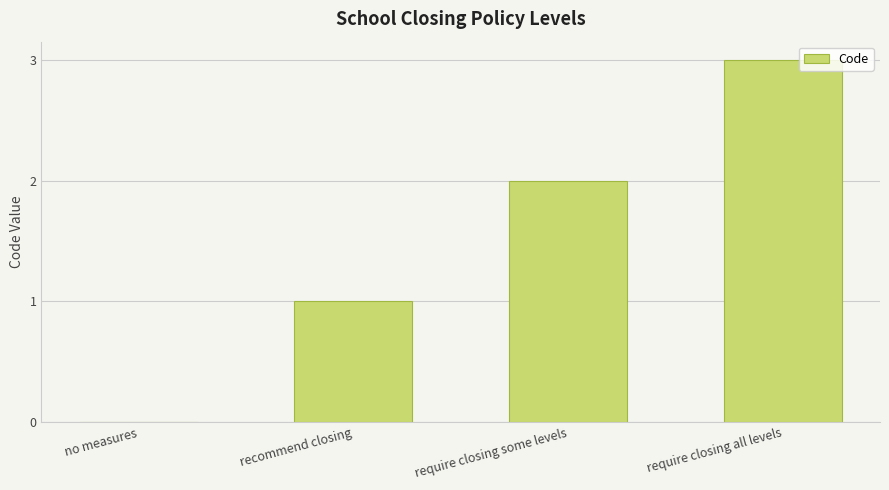

Between require closing some levels and no measures, which is larger?

require closing some levels